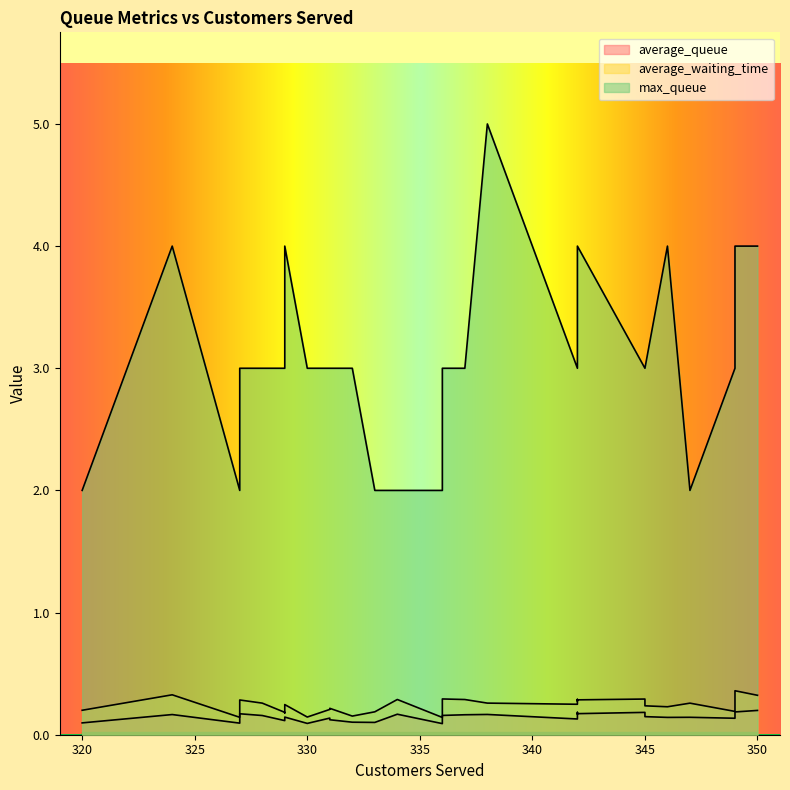

How many interior local peaks does the average_queue series have?

9